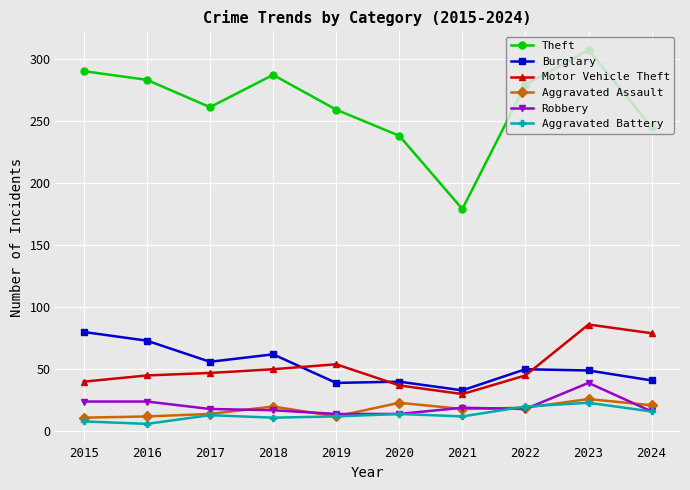

What is the value of the Motor Vehicle Theft point at the 5th from the left?

54